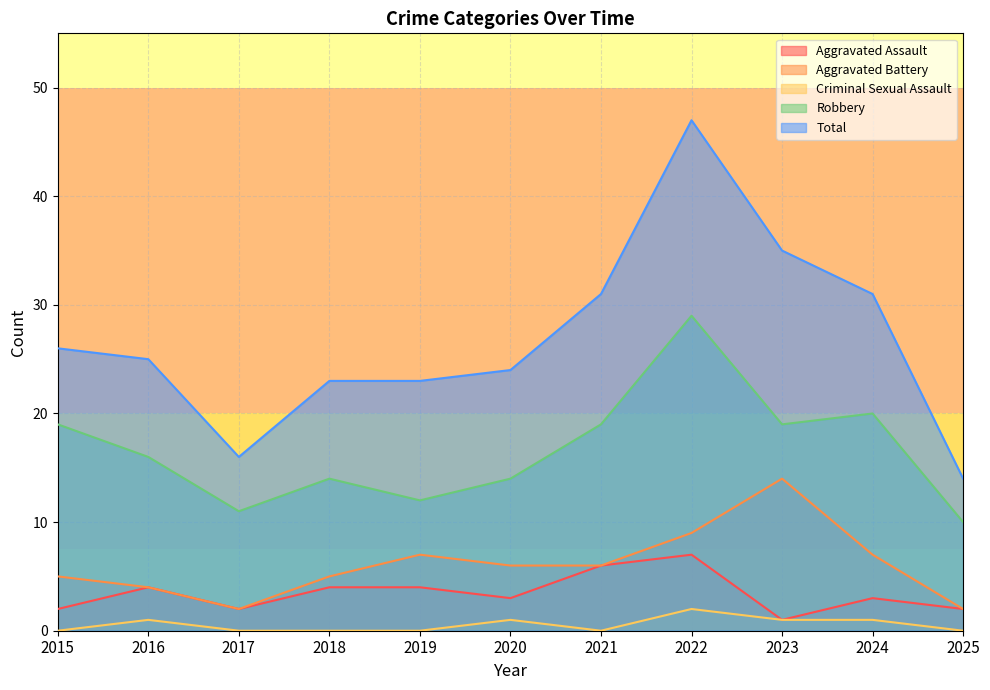

The value of Aggravated Battery at 2024 is 7. True or false?

True